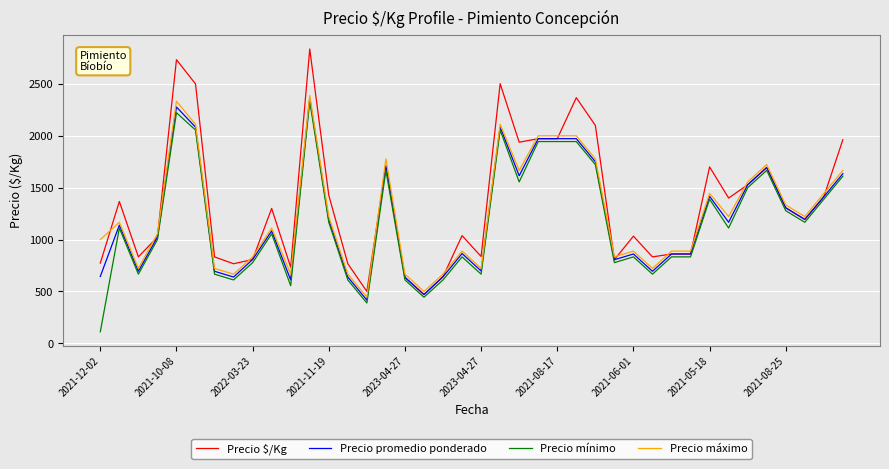

What is the maximum value for Precio promedio ponderado?

2363.6